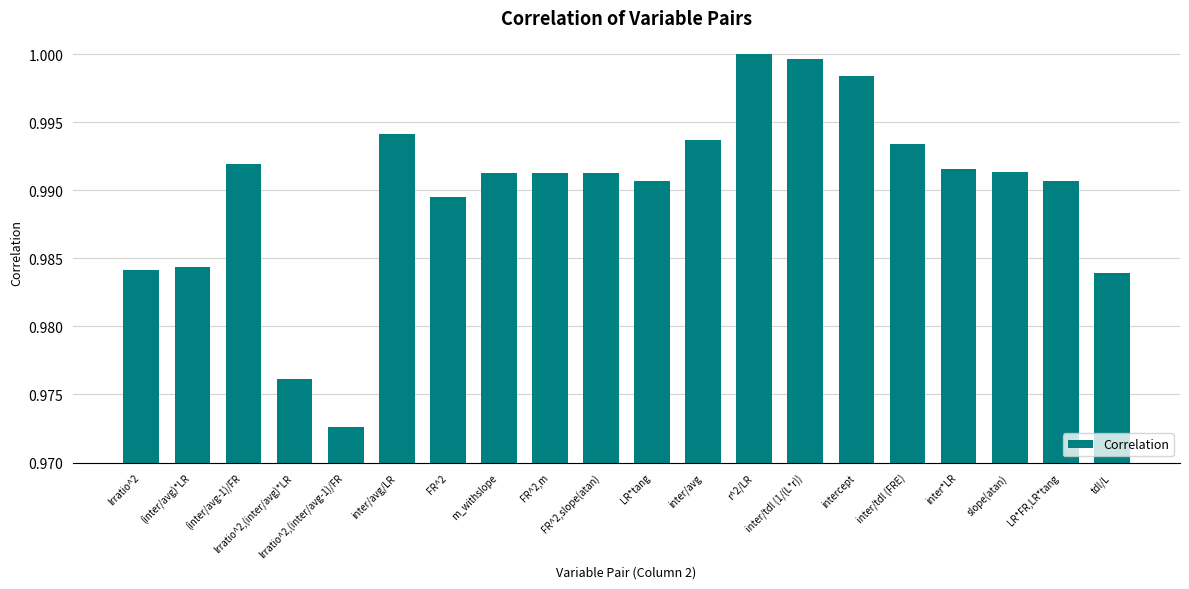

What is the sum of all values?

19.8